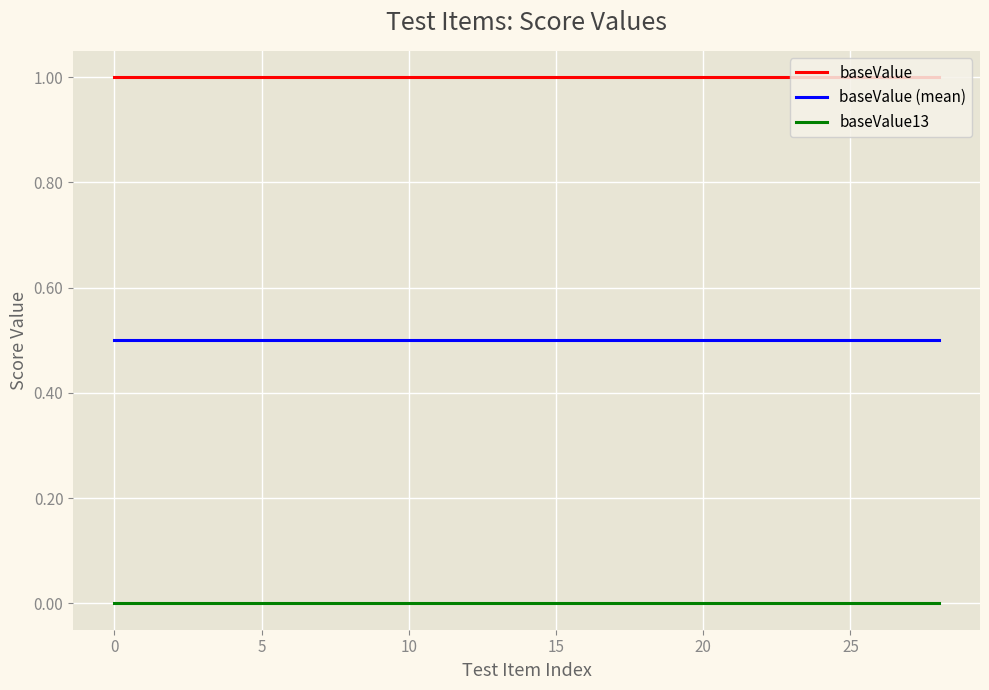

List the series in order of their overall mean, highest first.

baseValue, baseValue (mean), baseValue13